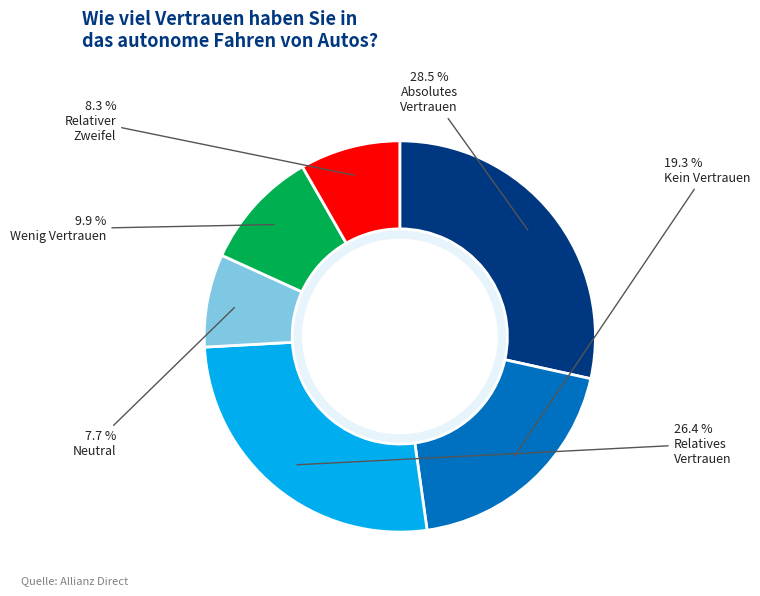

Is there a majority slice in this chart?

No